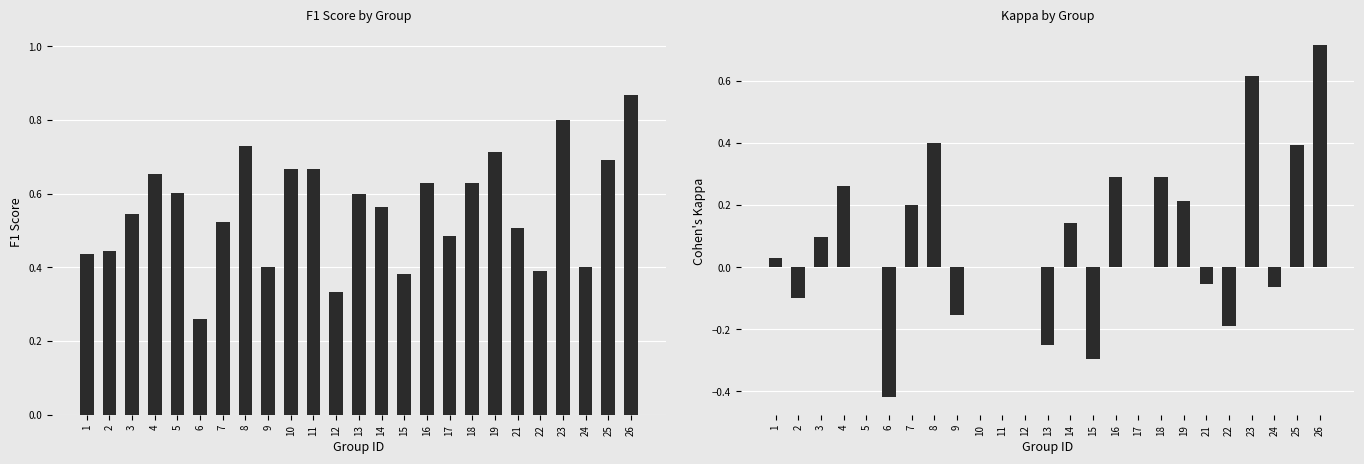

Between 16 and 7, which is larger?

16